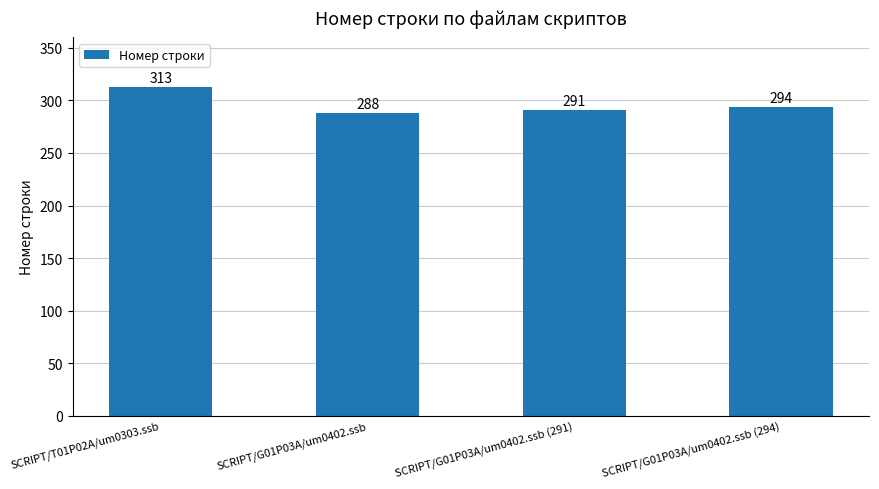

How many values are between 291 and 313?

3